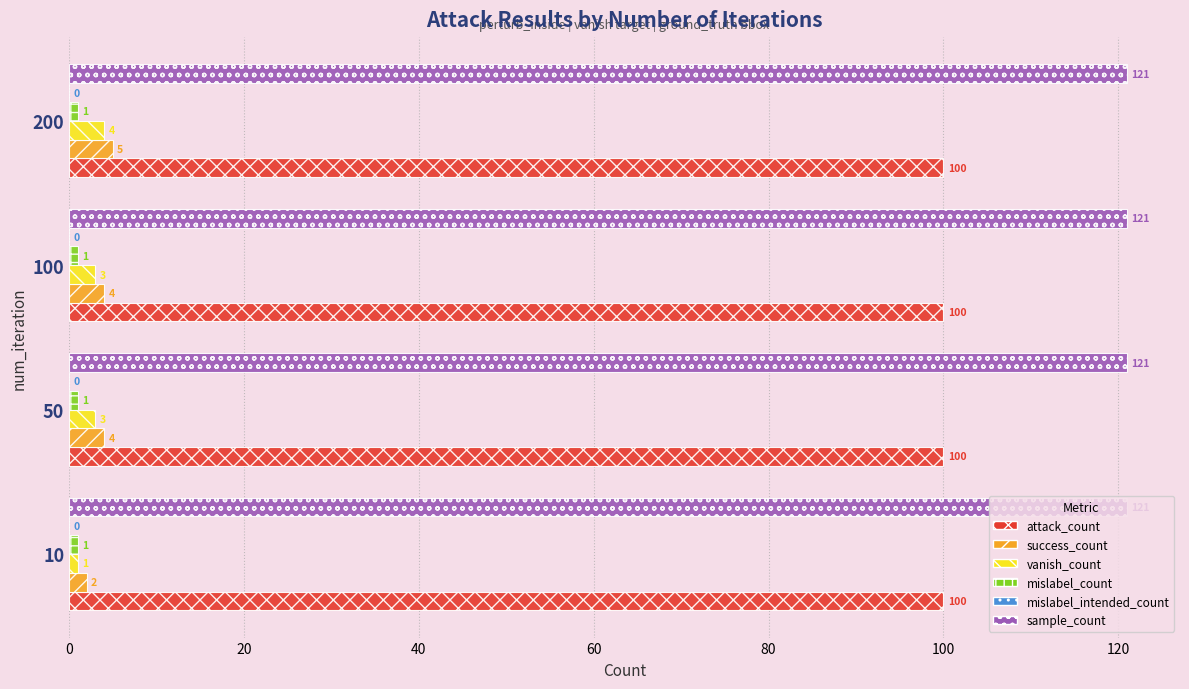

What is the spread (max minus min) of values at 100?

120